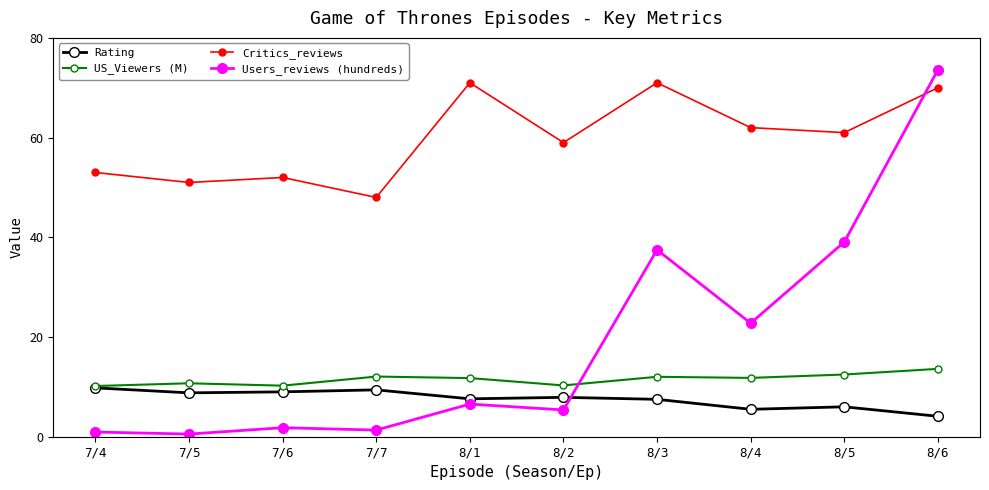

Which series has the largest range (max minus min)?

Users_reviews (hundreds)